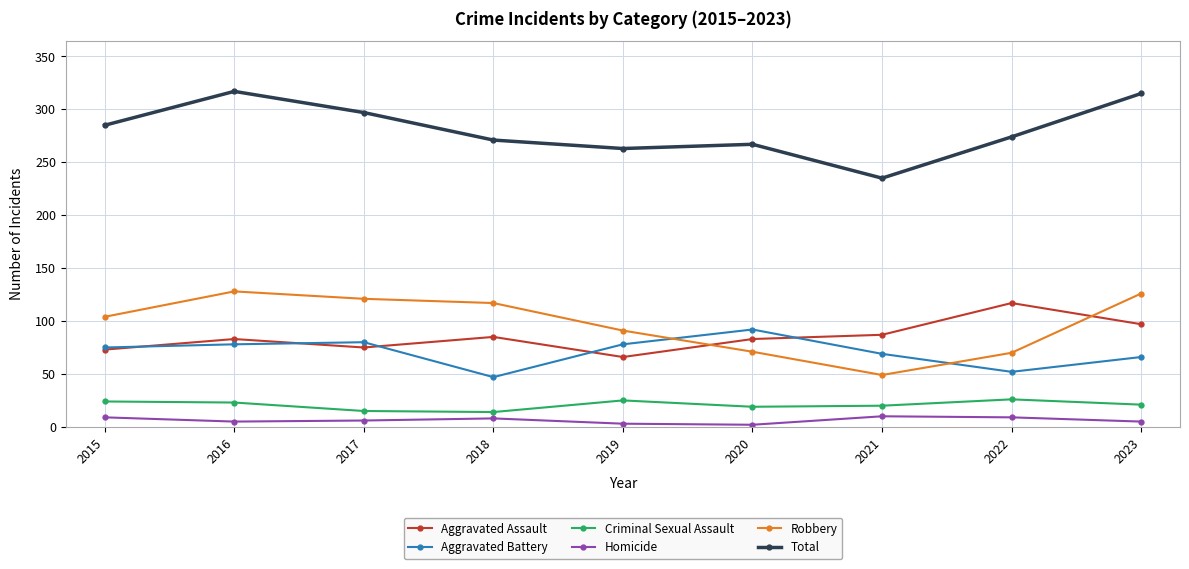

True or false: Total has a value of 367 at 2019.

False